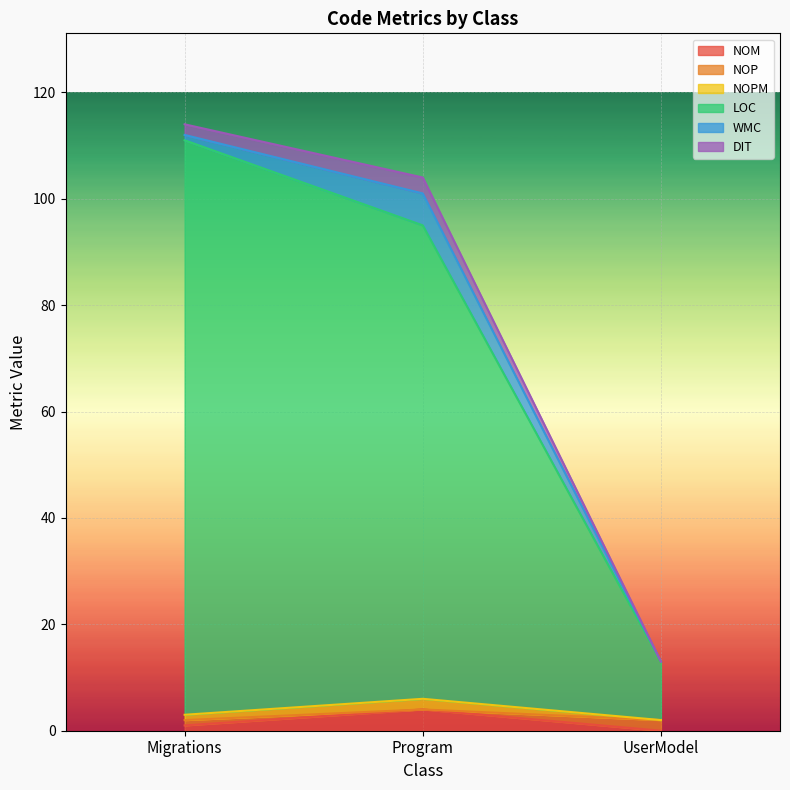

What is the maximum value for NOM?

4